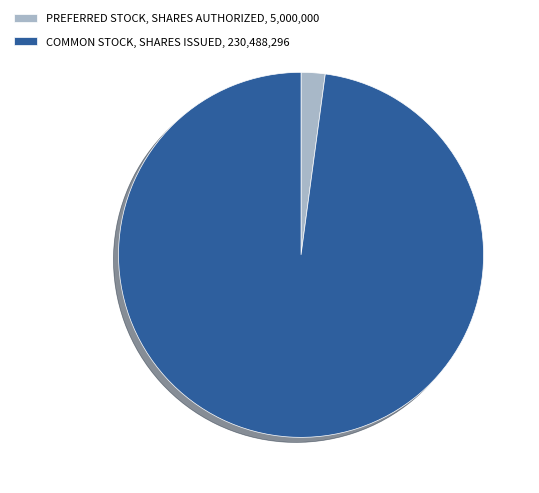

Is there a majority slice in this chart?

Yes